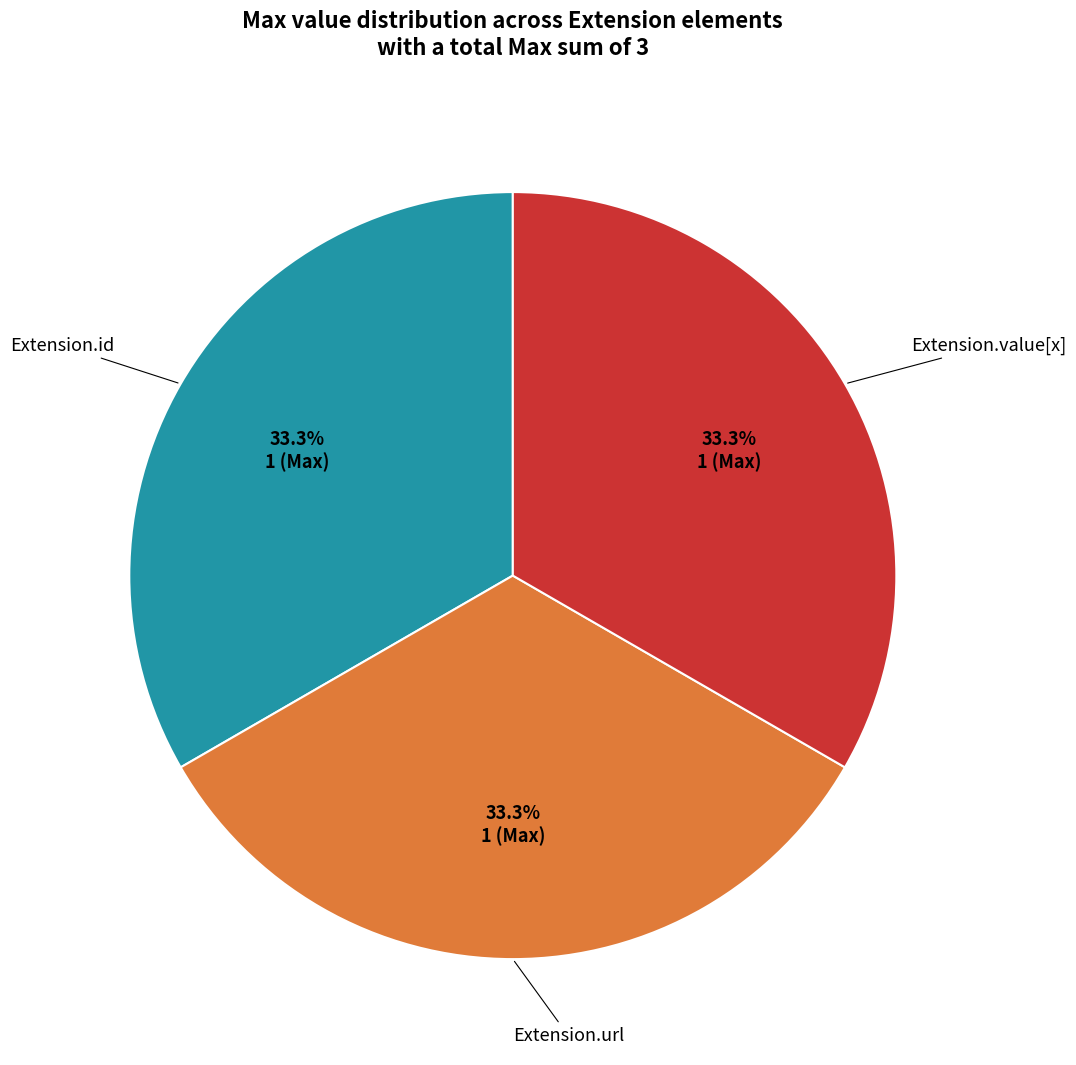

Does any single category account for the majority?

No